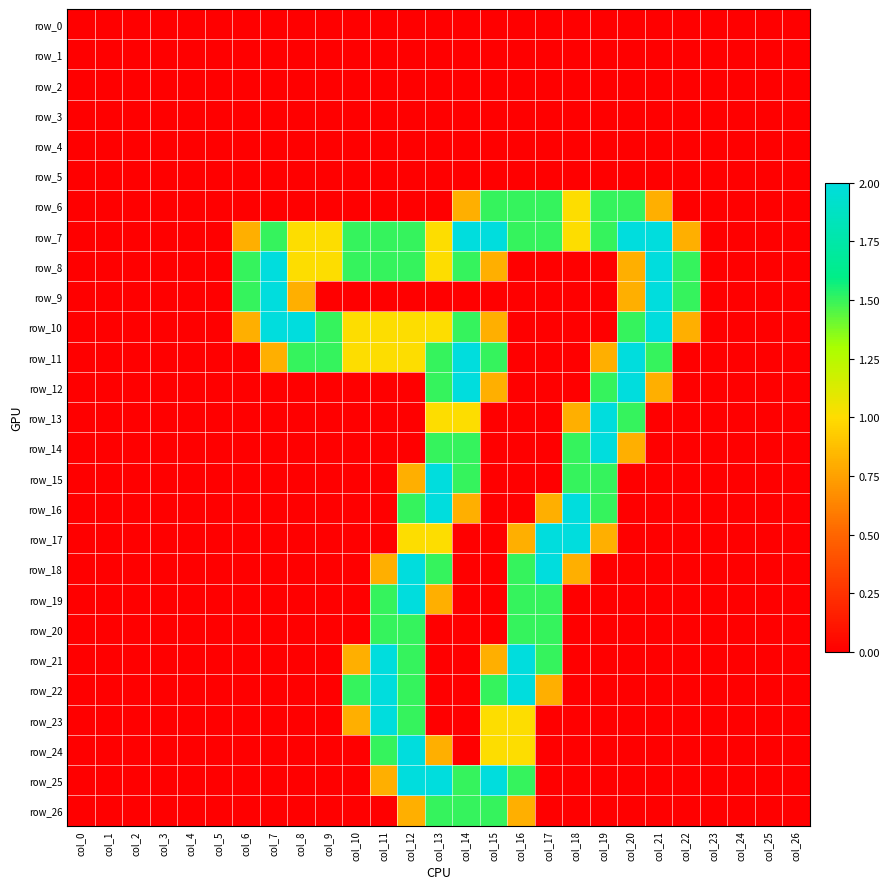

How many positive values does the row_14 series have?

5